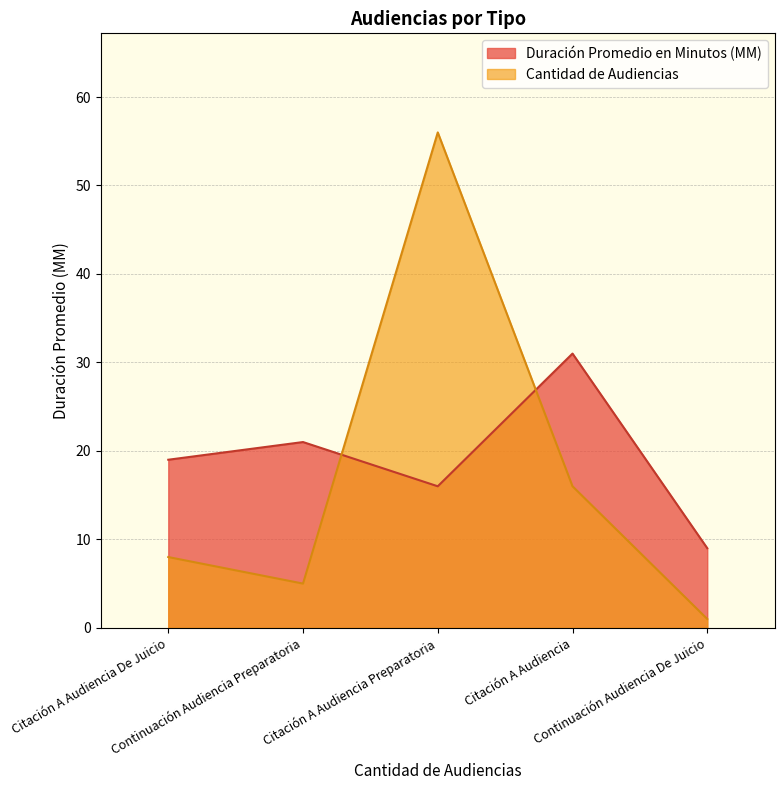

Rank the series by their maximum value, from highest to lowest.

Cantidad de Audiencias, Duración Promedio en Minutos (MM)